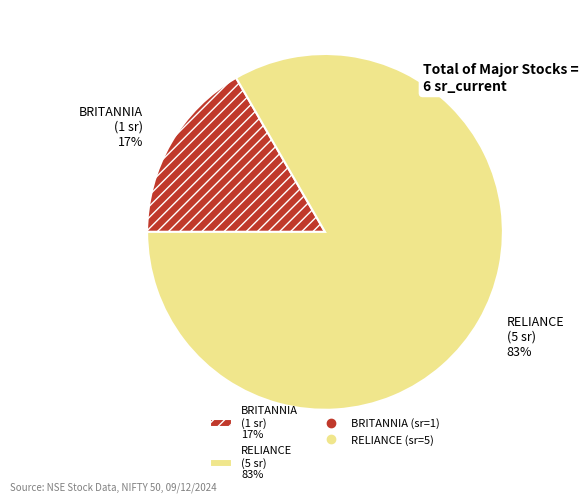

Combined, do BRITANNIA and RELIANCE account for over 50%?

Yes